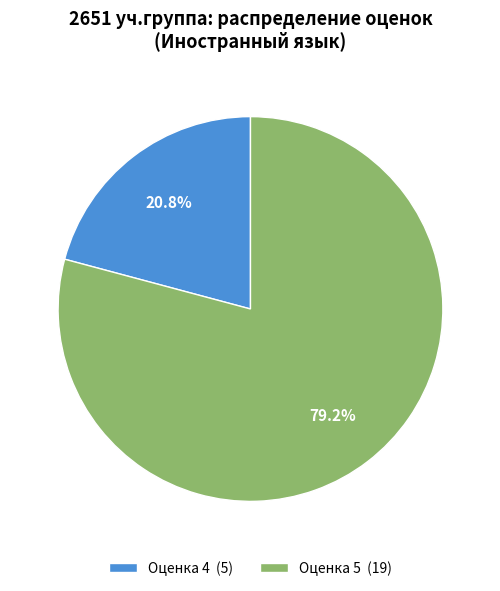

Which slice is the smallest?

Оценка 4 (5)